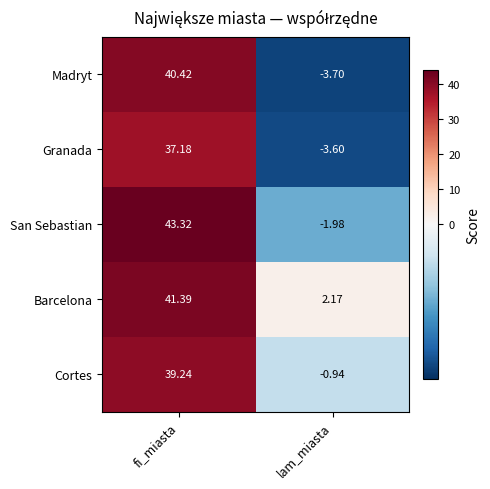

Which series has the widest spread of values?

San Sebastian